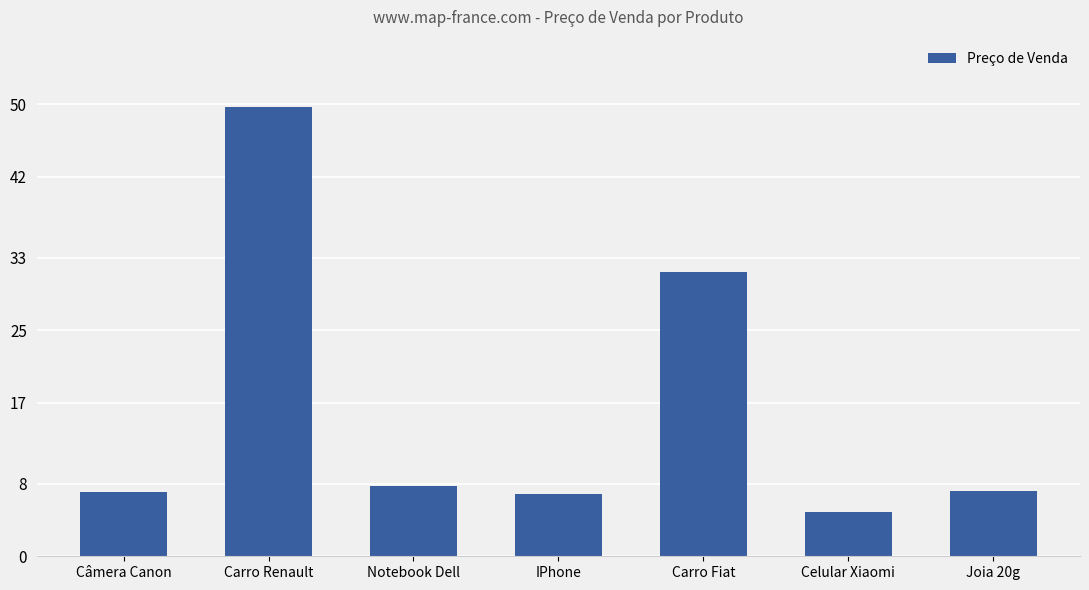

What is the value of the 3rd bar from the left?

7789.9